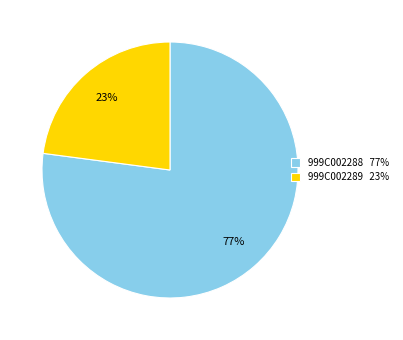

How many segments does this pie chart have?

2